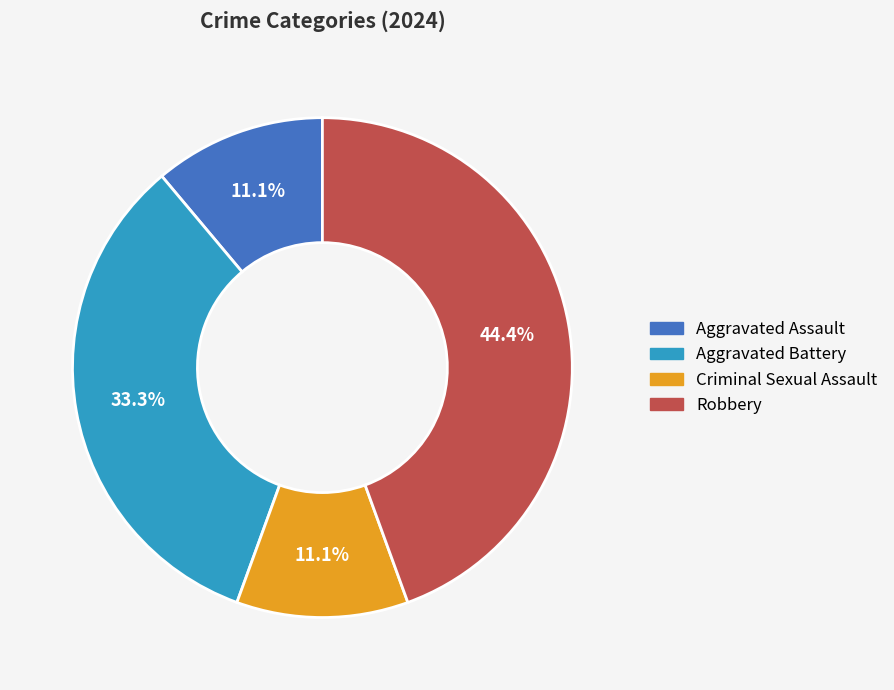

Which category has the biggest portion of the pie?

Robbery